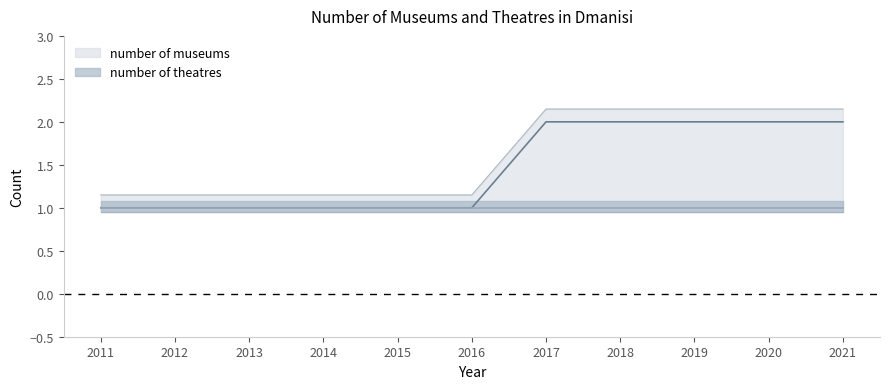

Rank the categories by value from lowest to highest.

2011, 2012, 2013, 2014, 2015, 2016, 2017, 2018, 2019, 2020, 2021